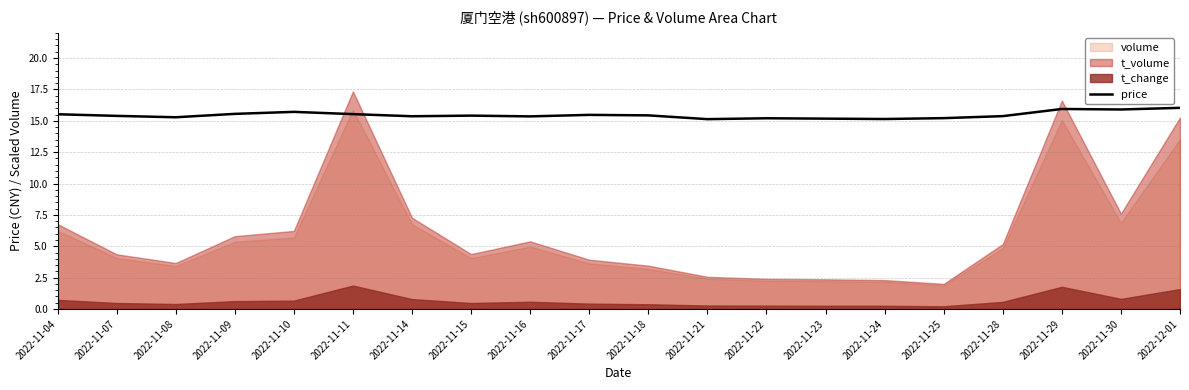

The value at 2022-11-09 is 15.6. True or false?

True